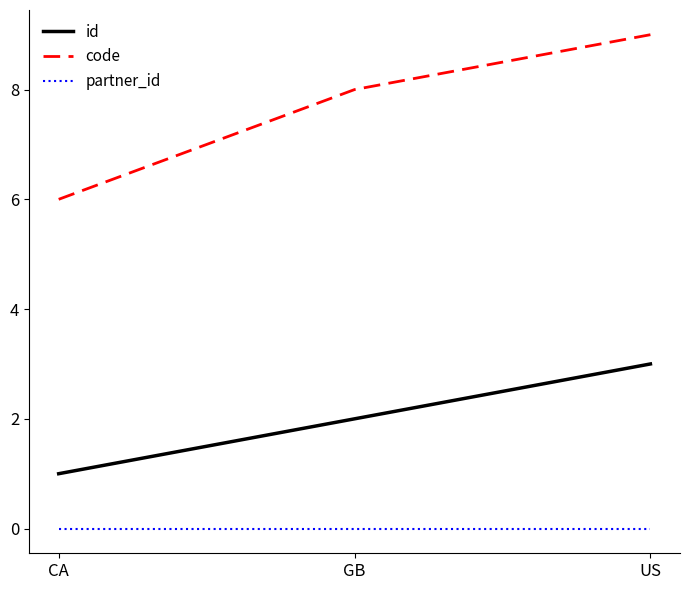

Reading left to right, list all the values displayed in this chart.

id: 1	2	3
code: 6	8	9
partner_id: 0	0	0